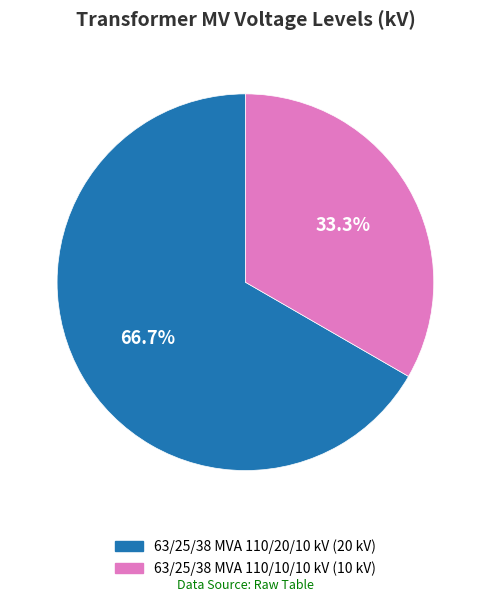

Is it true that 63/25/38 MVA 110/20/10 kV is 67% of the pie?

True